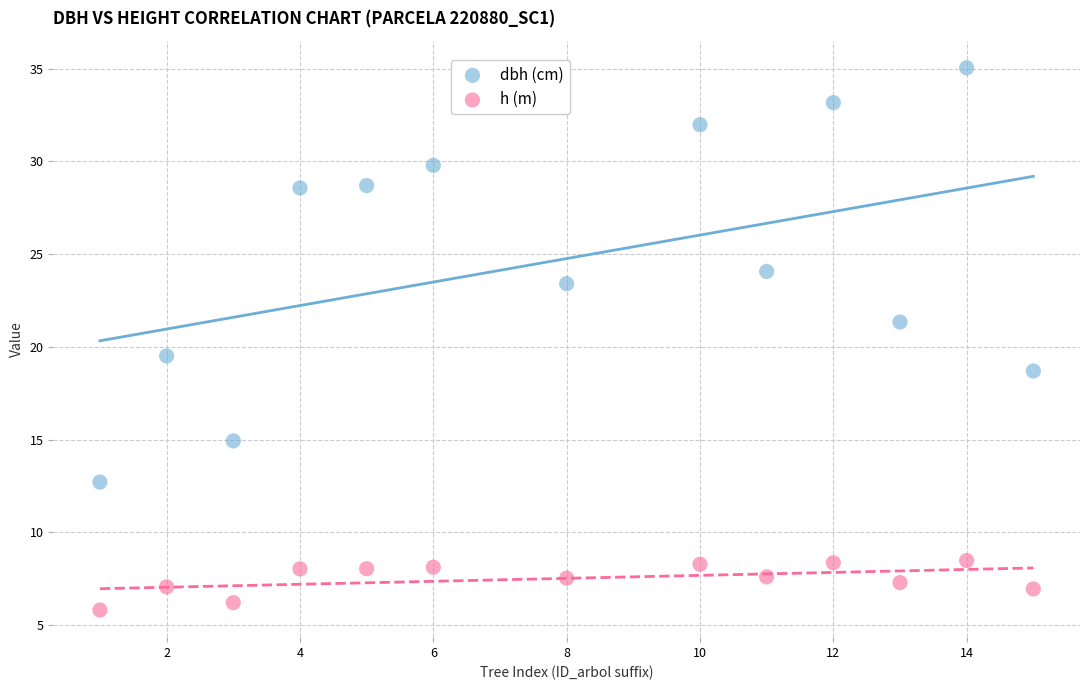

What are all the series names shown in the legend?

dbh (cm), h (m)